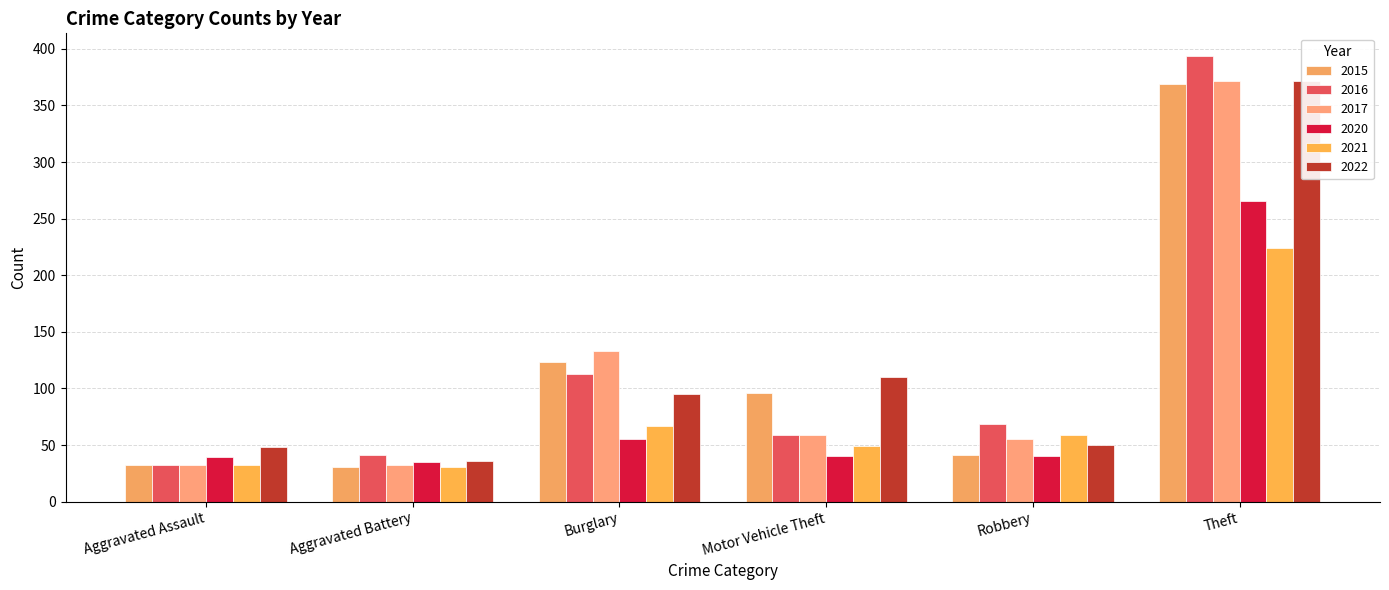

What is the total value across all series at Robbery?

314